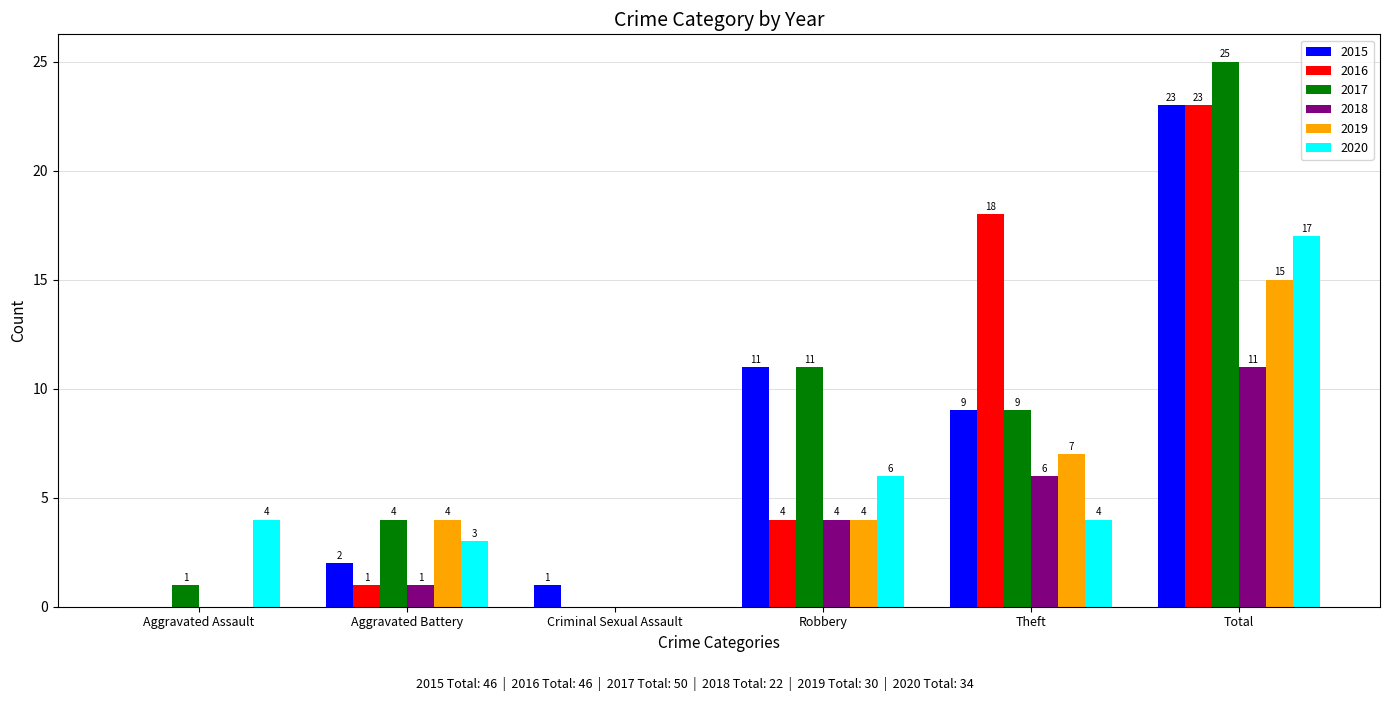

How many data points does each series have?

6